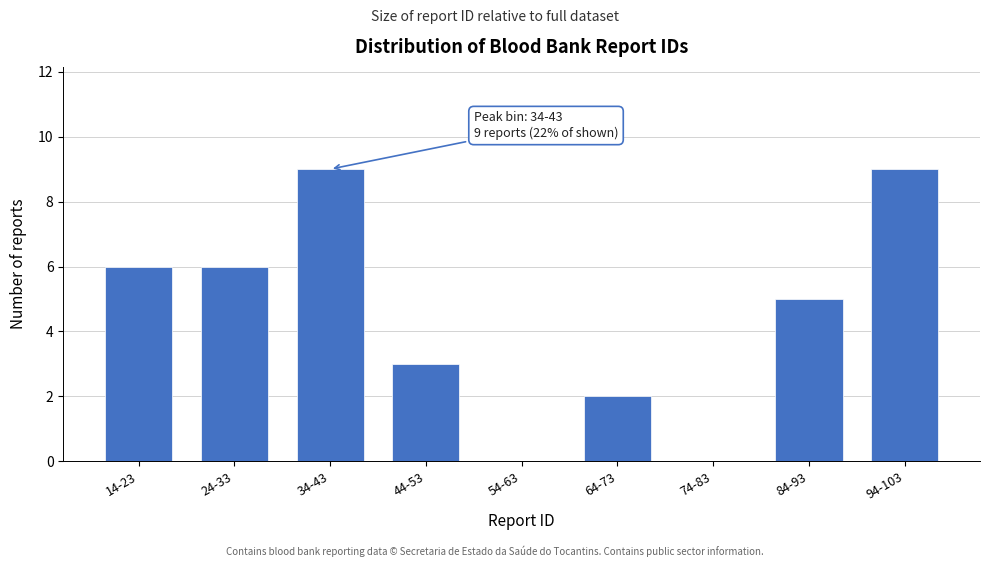

Reading right to left, what are all the values shown in this chart?

94-103=9	84-93=5	74-83=0	64-73=2	54-63=0	44-53=3	34-43=9	24-33=6	14-23=6